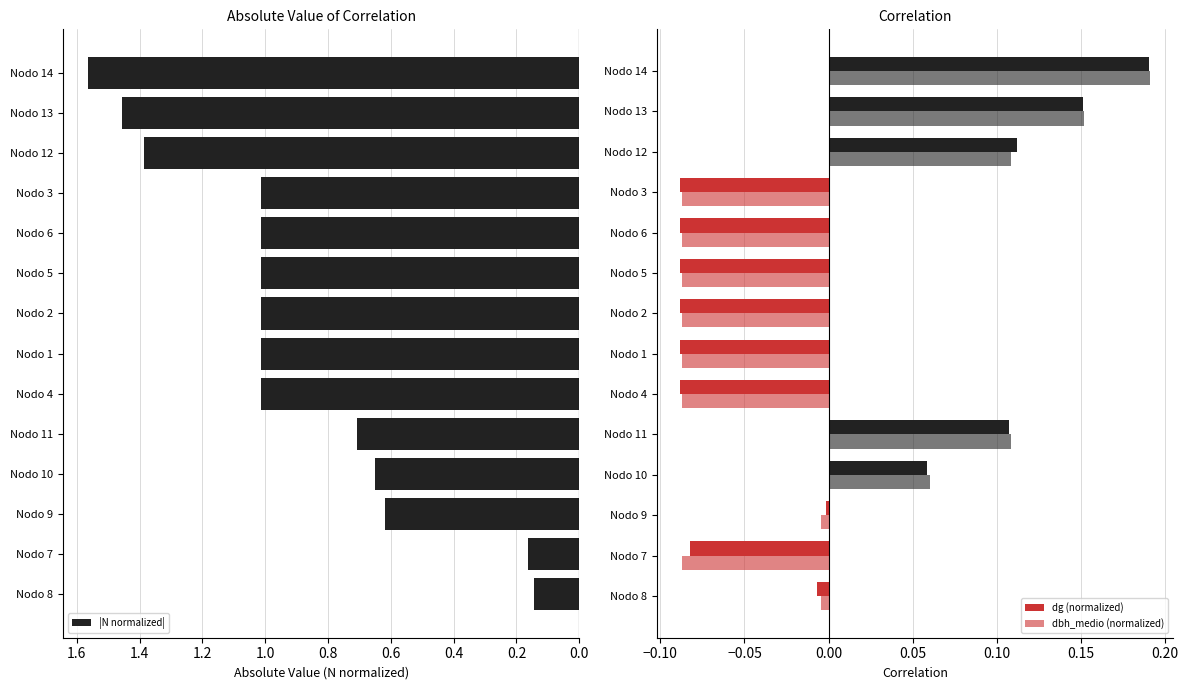

Reading left to right, list all the values displayed in this chart.

|N normalized|: 0.1	0.2	0.6	0.6	0.7	1.0	1.0	1.0	1.0	1.0	1.0	1.4	1.5	1.6
dg (normalized): -0.0	-0.1	-0.0	0.1	0.1	-0.1	-0.1	-0.1	-0.1	-0.1	-0.1	0.1	0.2	0.2
dbh_medio (normalized): -0.0	-0.1	-0.0	0.1	0.1	-0.1	-0.1	-0.1	-0.1	-0.1	-0.1	0.1	0.2	0.2